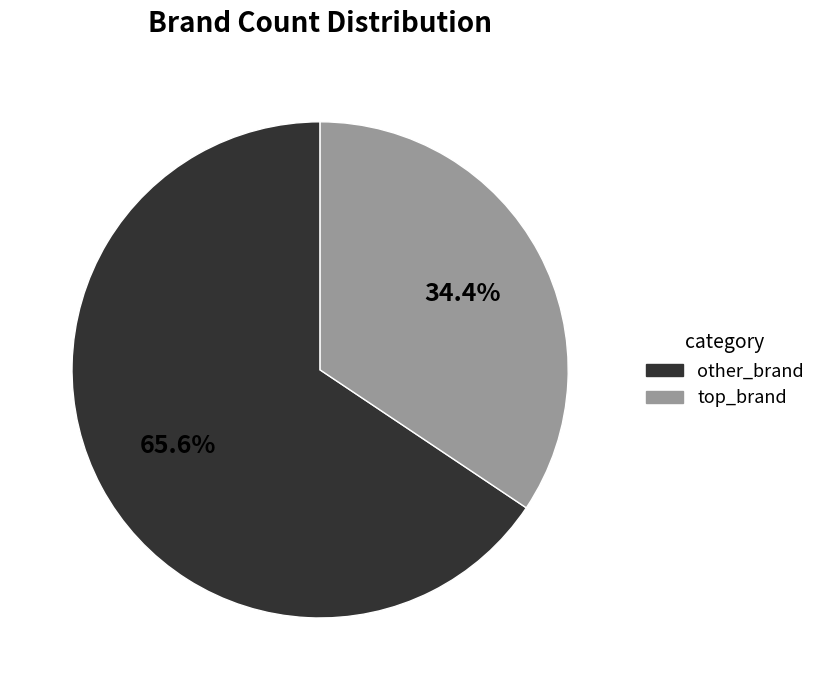

What is the majority slice?

other_brand